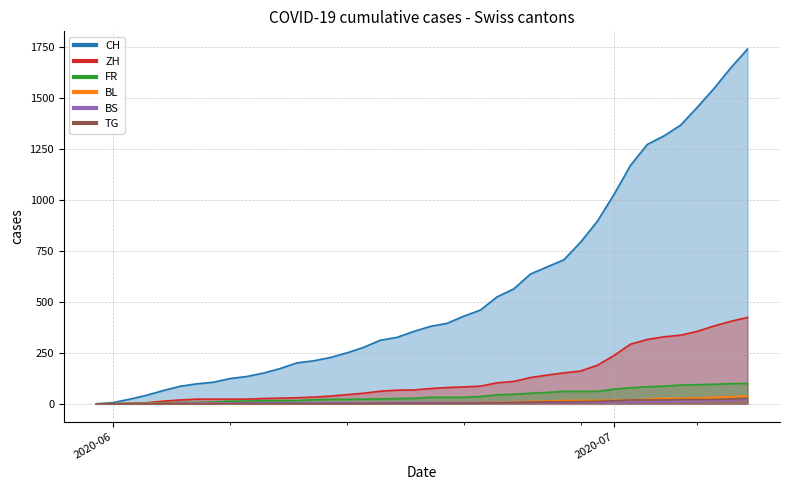

What are all the series names shown in the legend?

CH, ZH, FR, BL, BS, TG